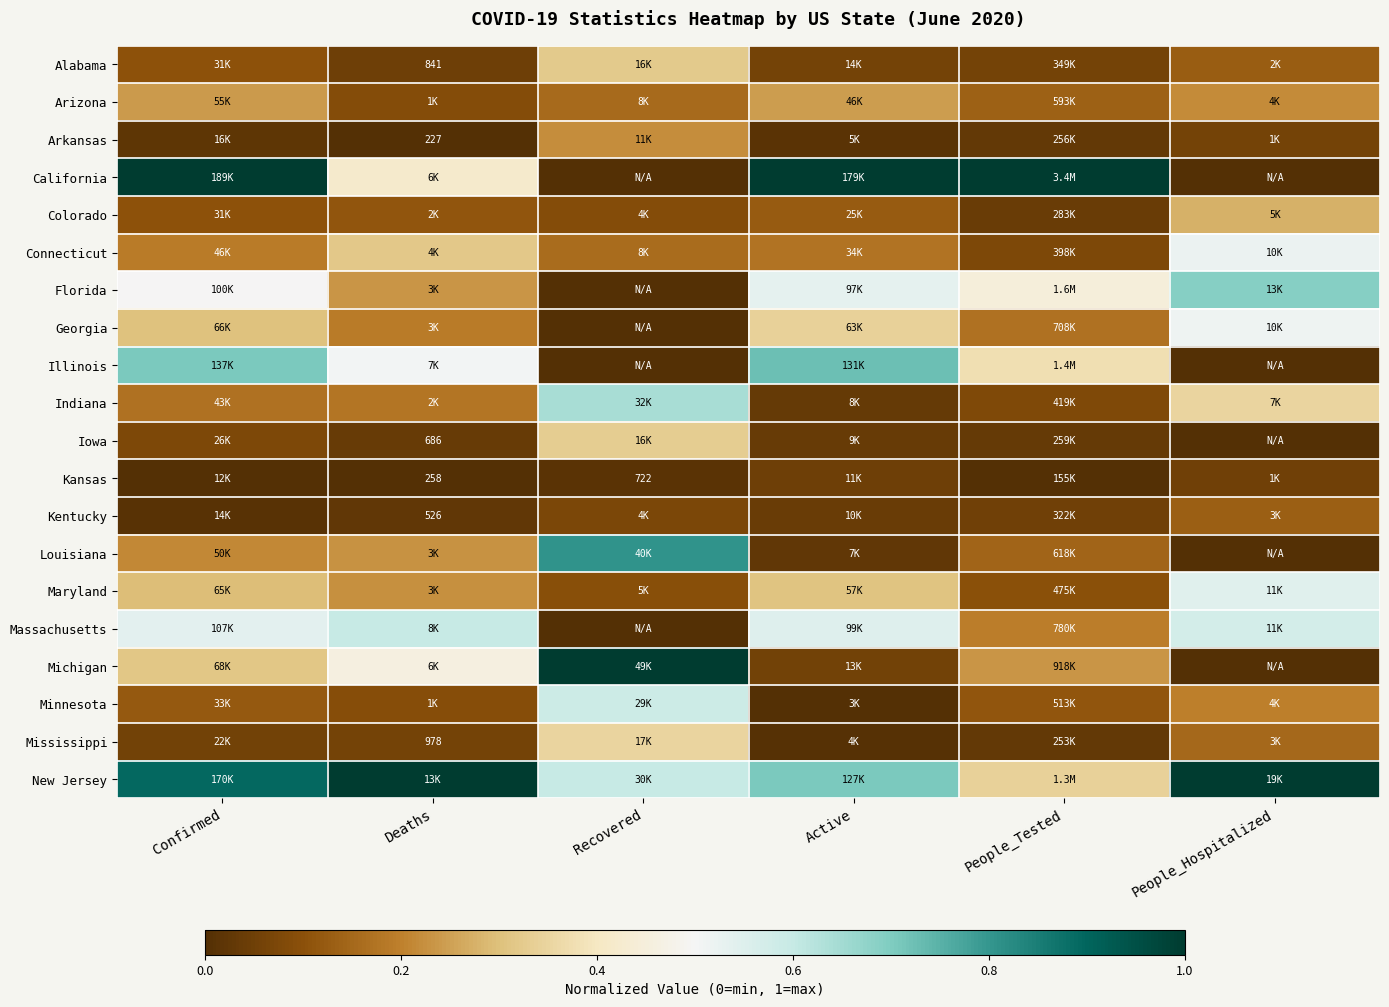

Count the number of data series in this chart.

20